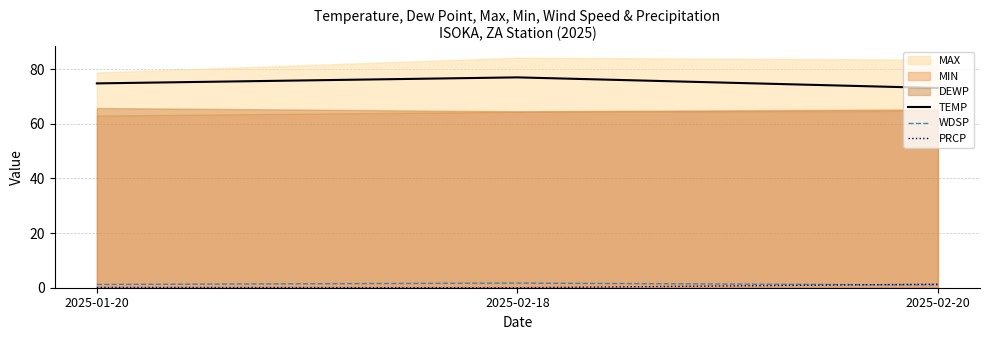

The TEMP series shows 33.1 at 2025-02-20. True or false?

False